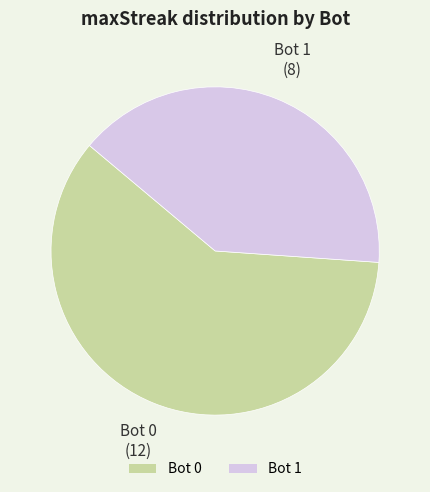

Which category has the smallest portion of the pie?

Bot 1